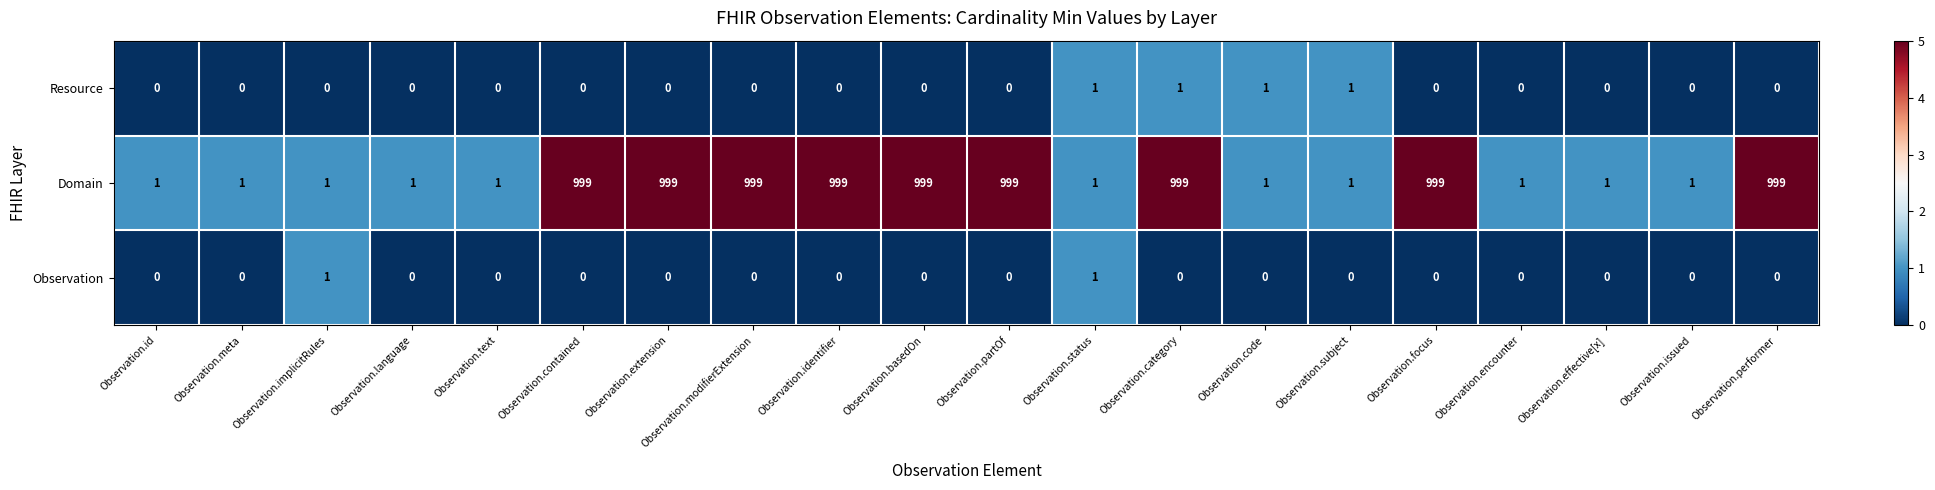

What is the sum of the Domain values at Observation.text and Observation.focus?

1000